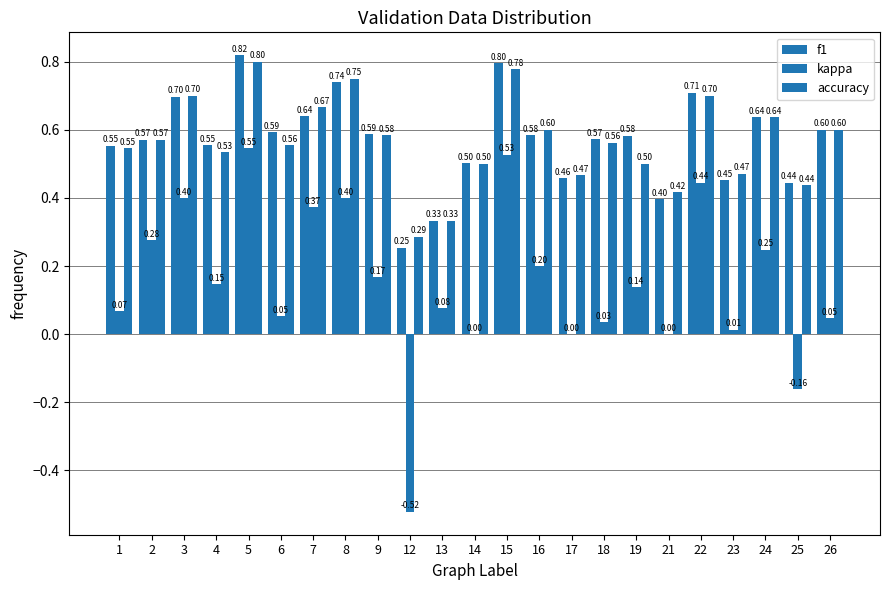

What is the difference between the highest and lowest values at 2?

0.3